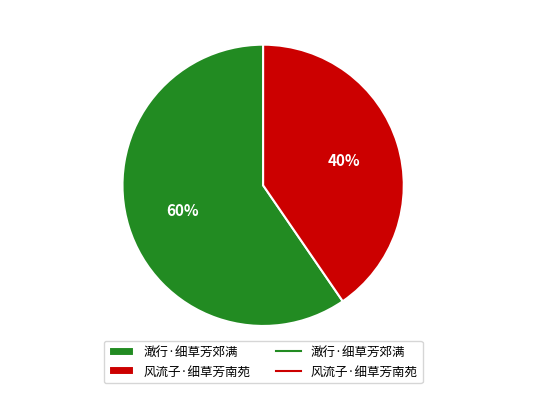

To the nearest percent, what portion does 风流子·细草芳南苑 represent?

40%